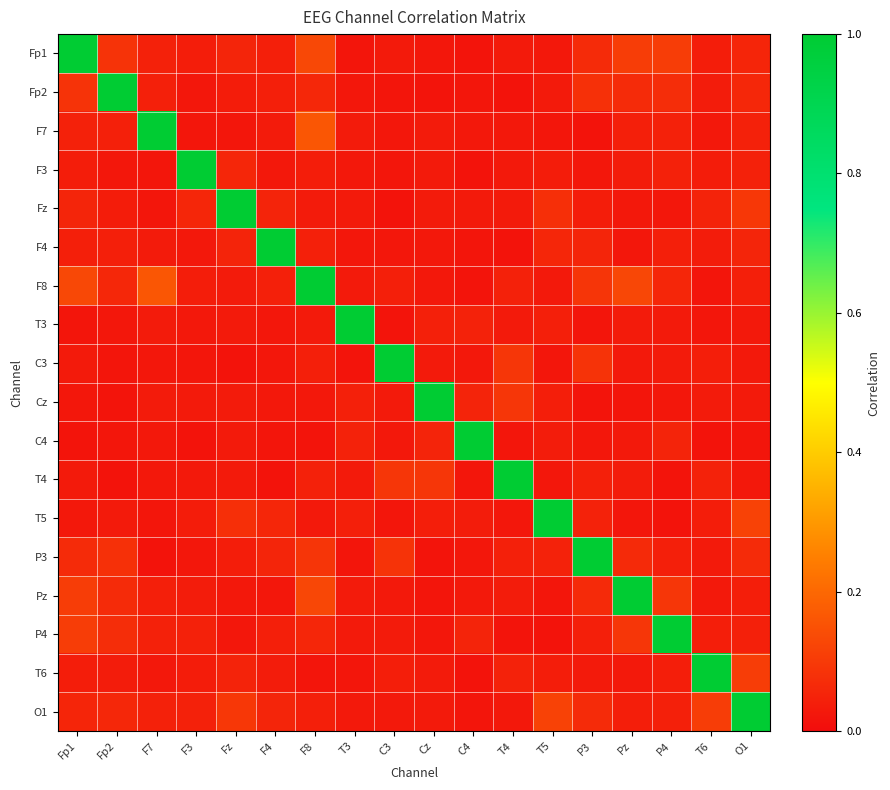

At which category is the sum across all series the highest?

F8